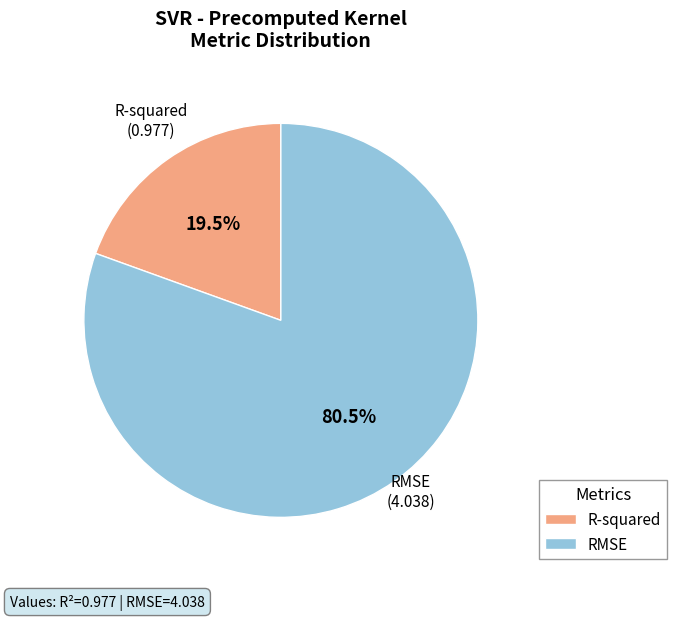

How many slices are in this pie chart?

2